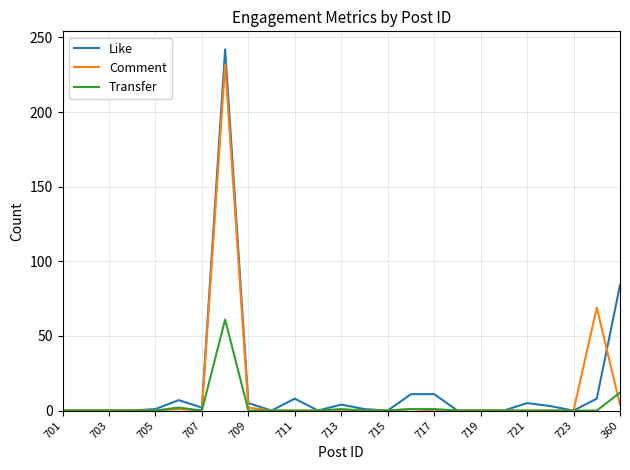

What is the maximum value shown in the chart?

242